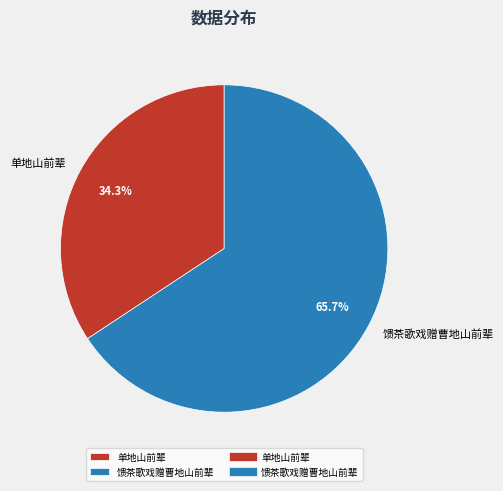

How many slices are in this pie chart?

2